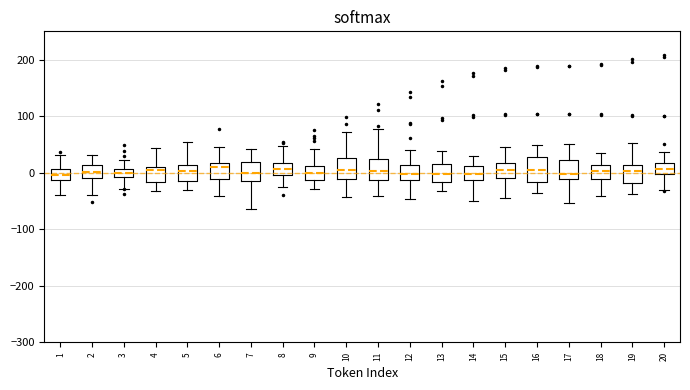

Where is the upper edge of the box at x = 16 on the y-axis? The values are not printed on the chart, so give them approximately, as read against the axis.

30